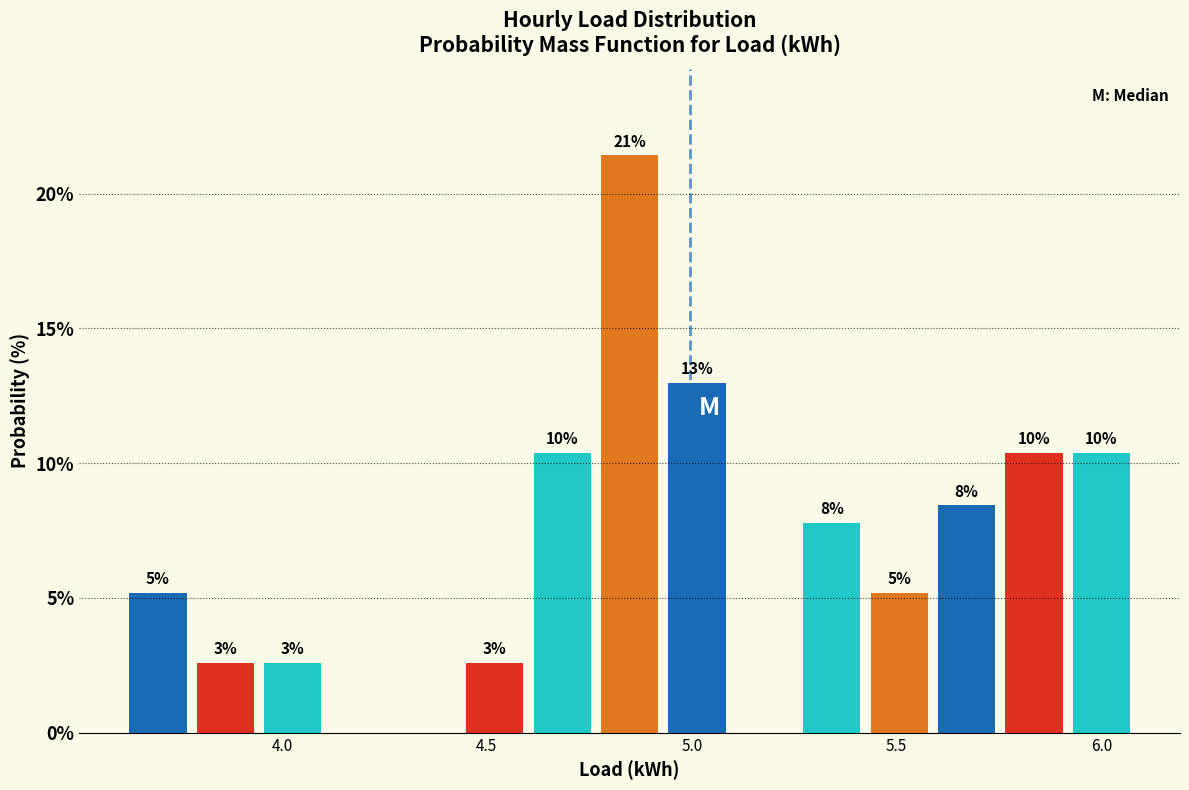

Read against the x-axis, roughly where is the centre of the tallest bar?

4.85